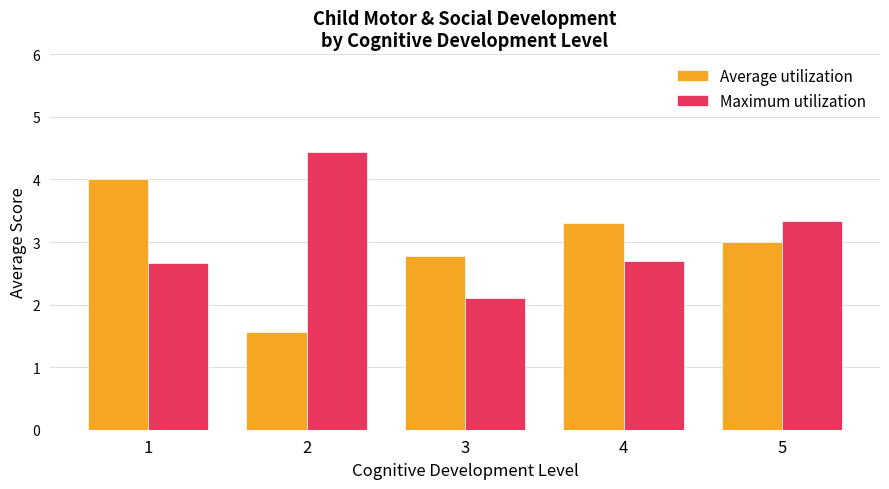

What is the sum of all Average utilization values?

14.6